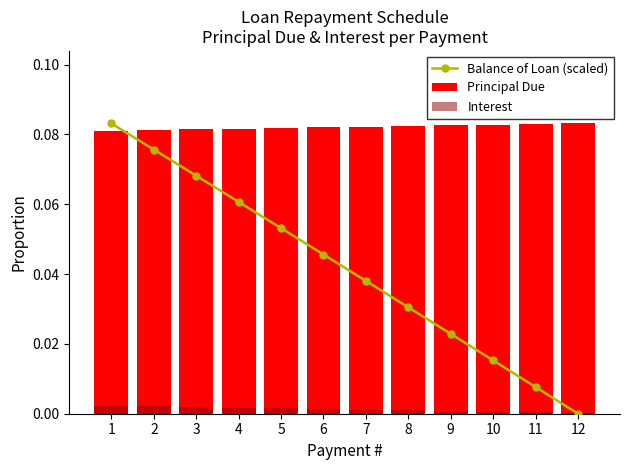

The value of Interest at 10 is 0.0. True or false?

False